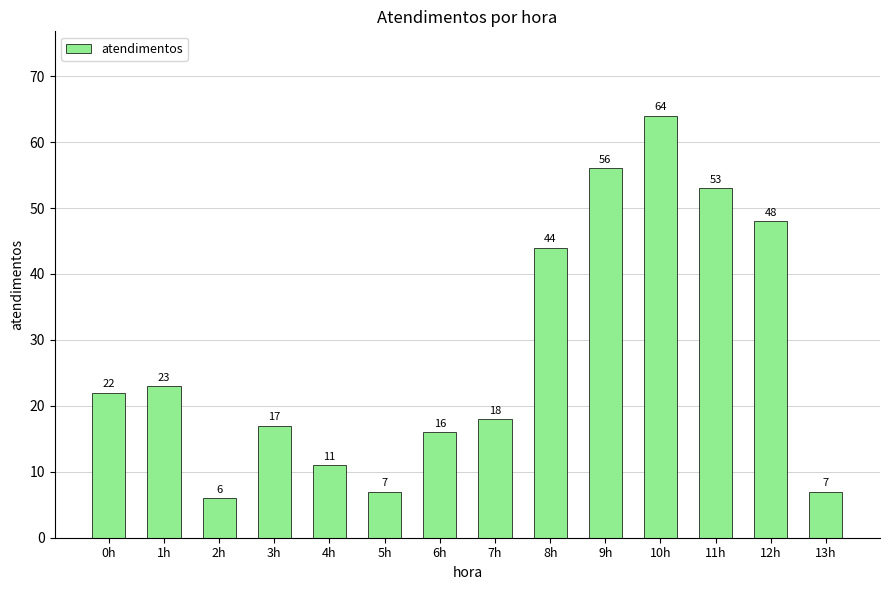

The value at 6h is 4. True or false?

False